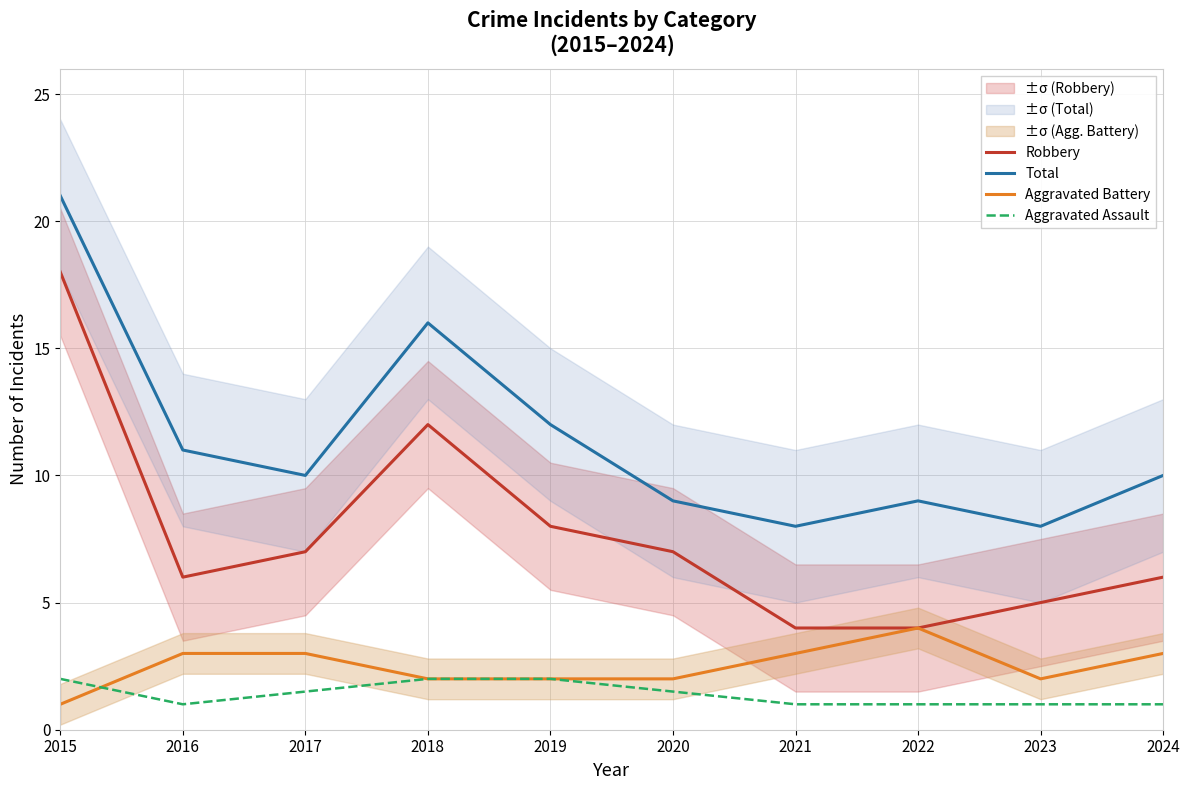

The value of Robbery at 2022 is 4.0. True or false?

True